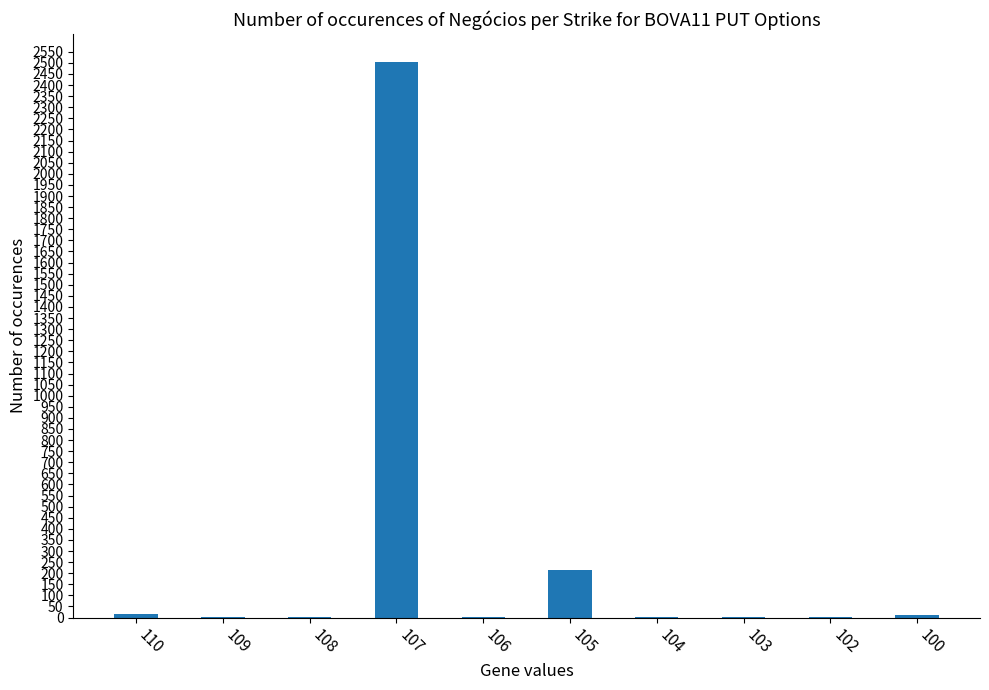

The chart shows a value of 634 at 107. True or false?

False